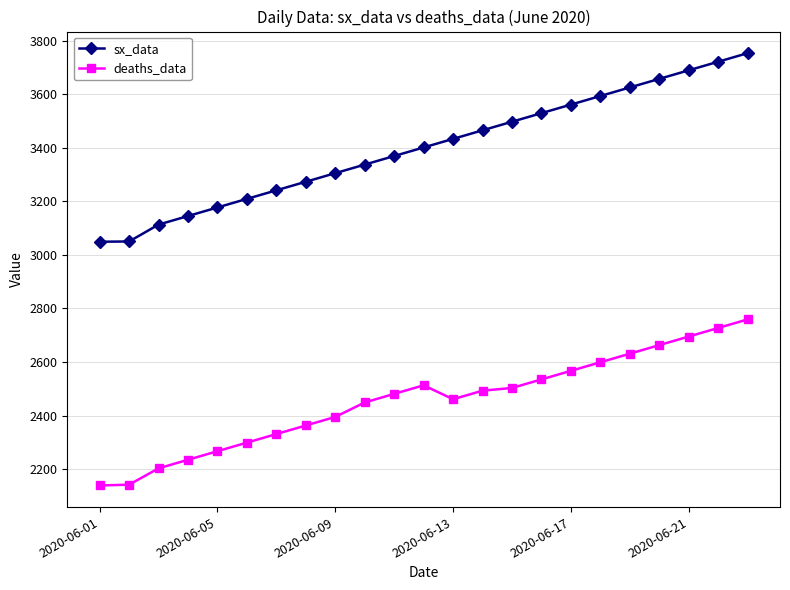

True or false: sx_data has more than 2 interior local peaks.

False